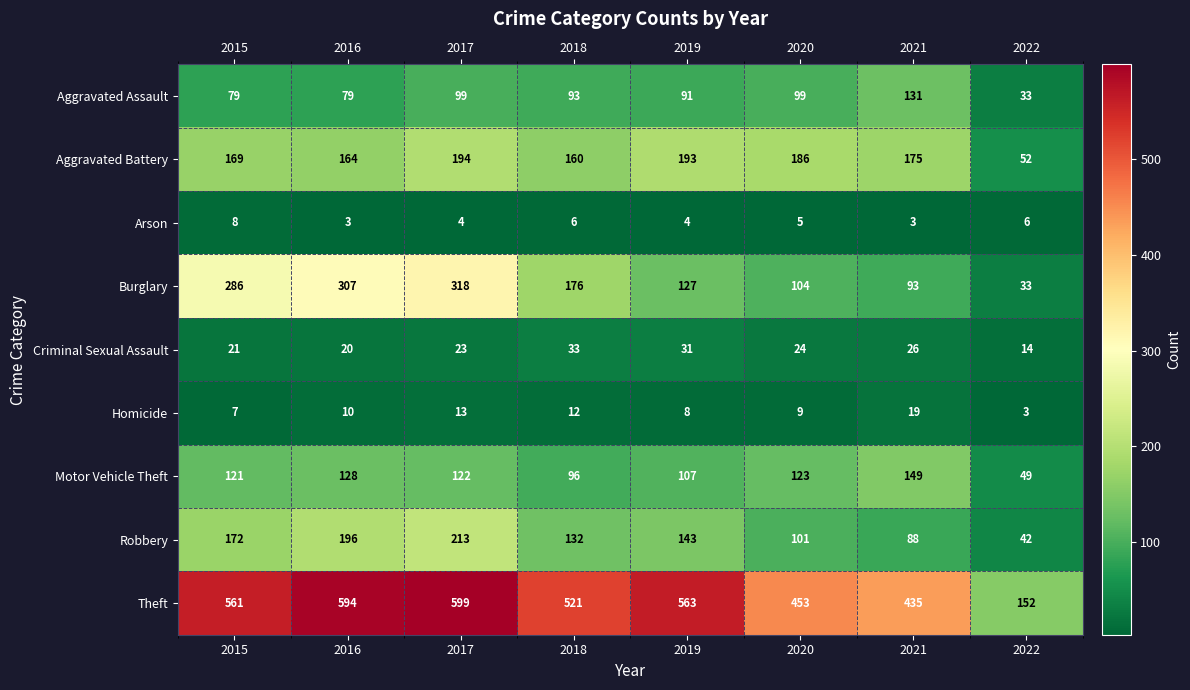

What is the total value across all series at 2021?

1119